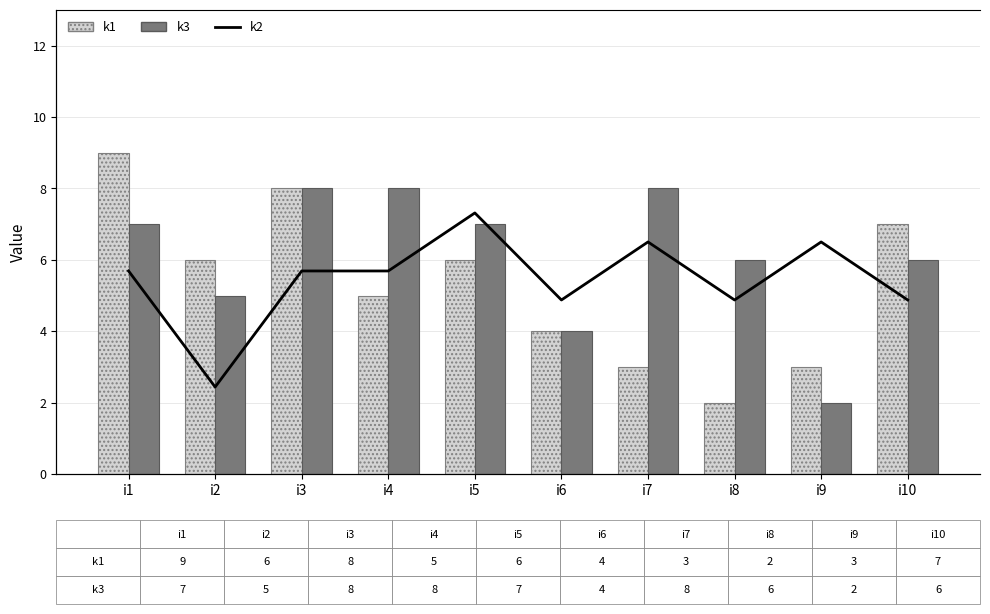

Which series changed the most between i5 and i9?

k3